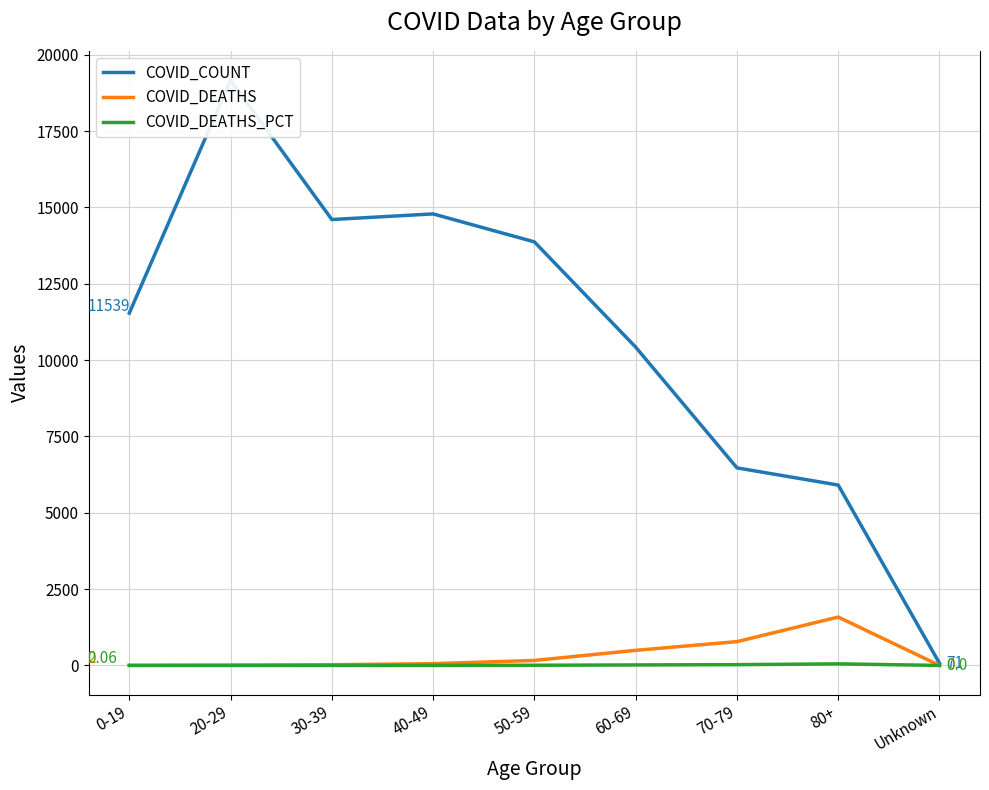

At how many categories does at least one series exceed 2735?

8